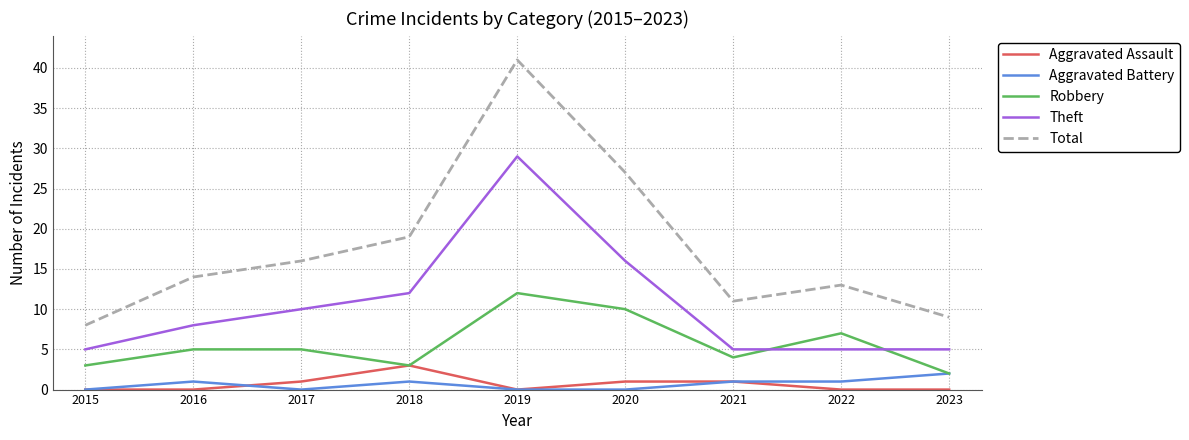

Is it true that Theft equals 7 at 2021?

False